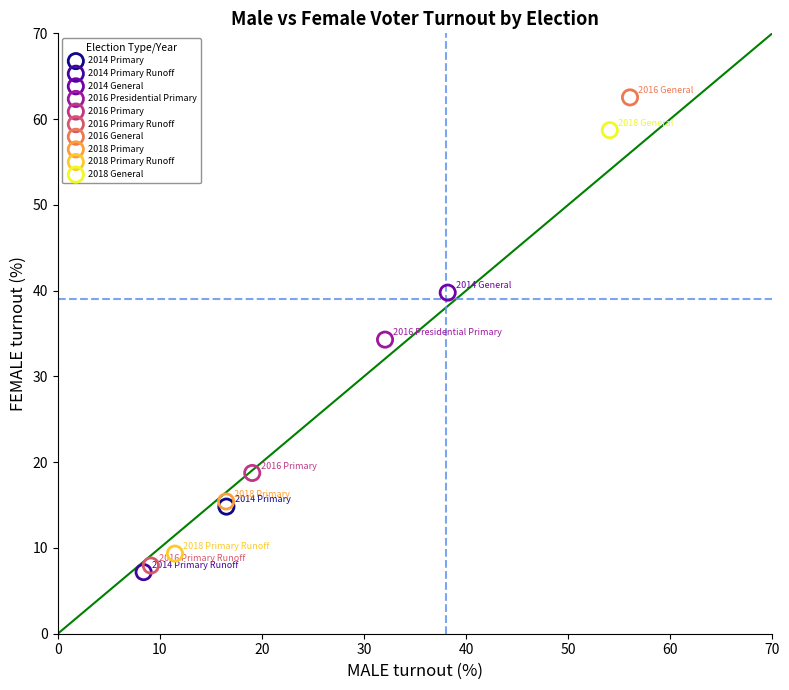

What are all the series names shown in the legend?

2014 Primary, 2014 Primary Runoff, 2014 General, 2016 Presidential Primary, 2016 Primary, 2016 Primary Runoff, 2016 General, 2018 Primary, 2018 Primary Runoff, 2018 General